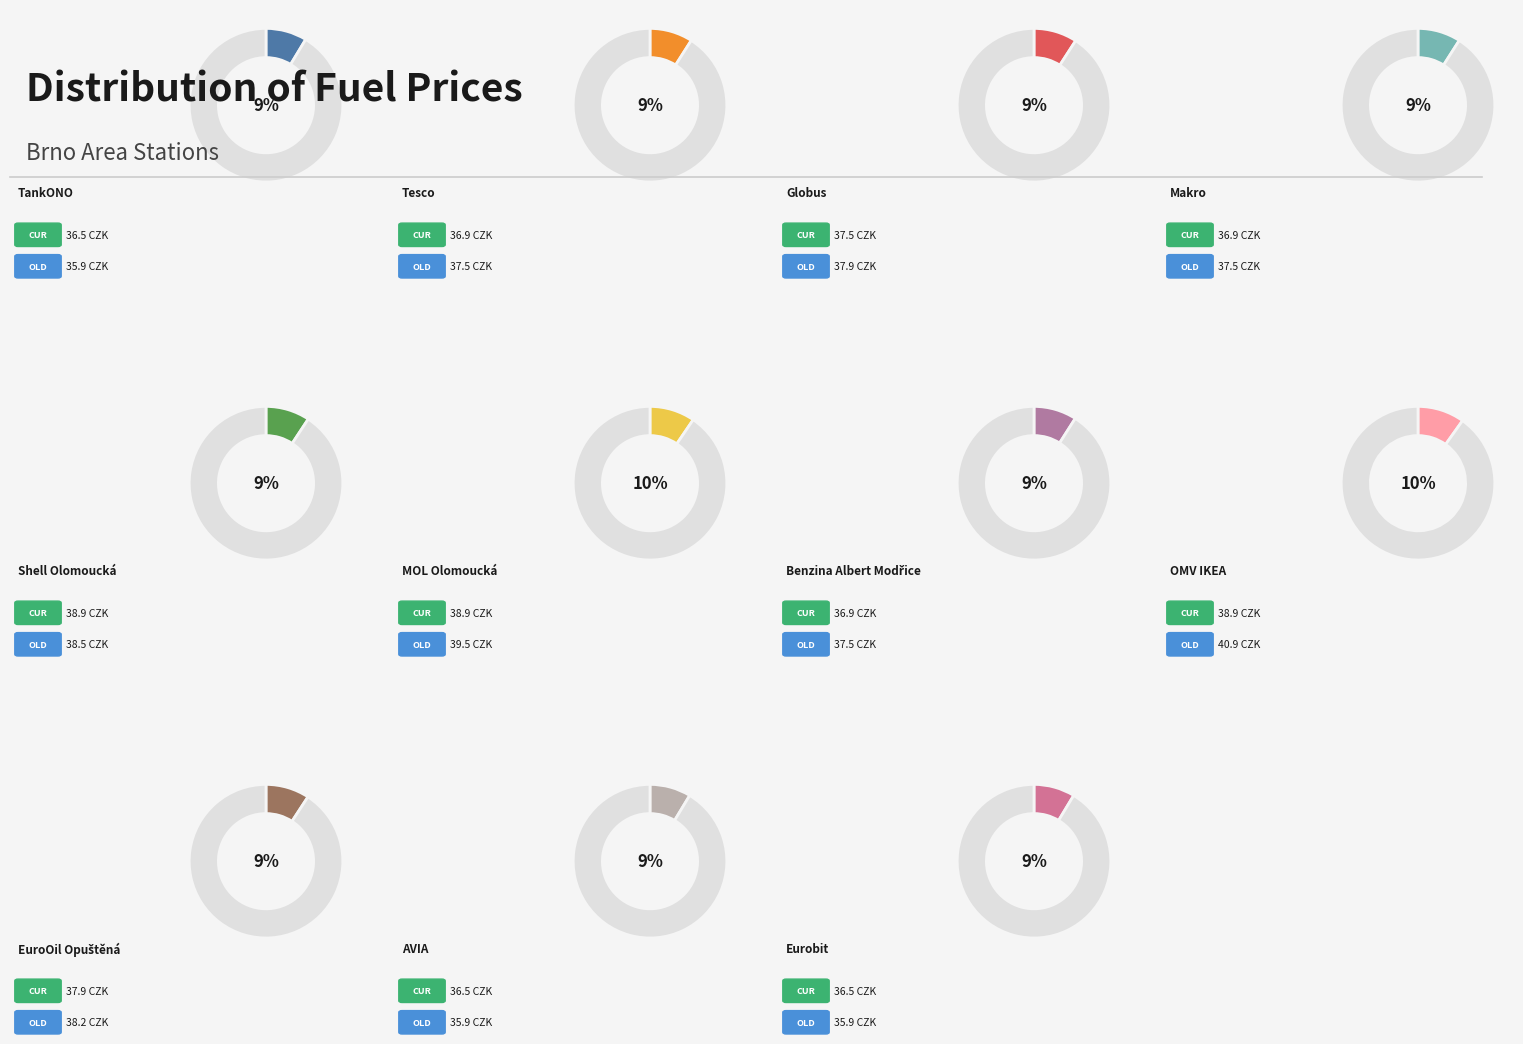

Which slice is the largest?

OMV IKEA